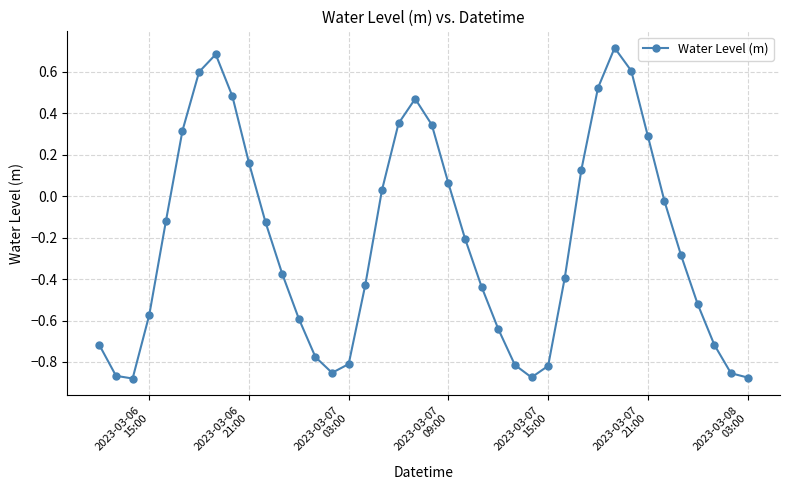

What is the sum of all values?

-8.8